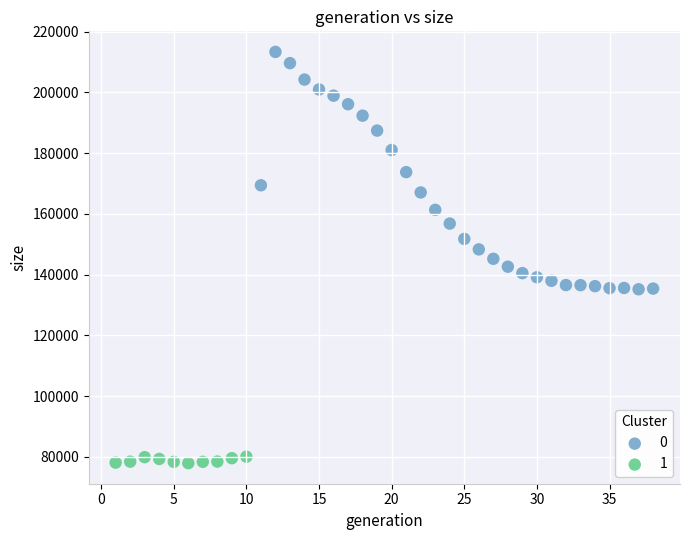

Which series contains the highest Y value?

0